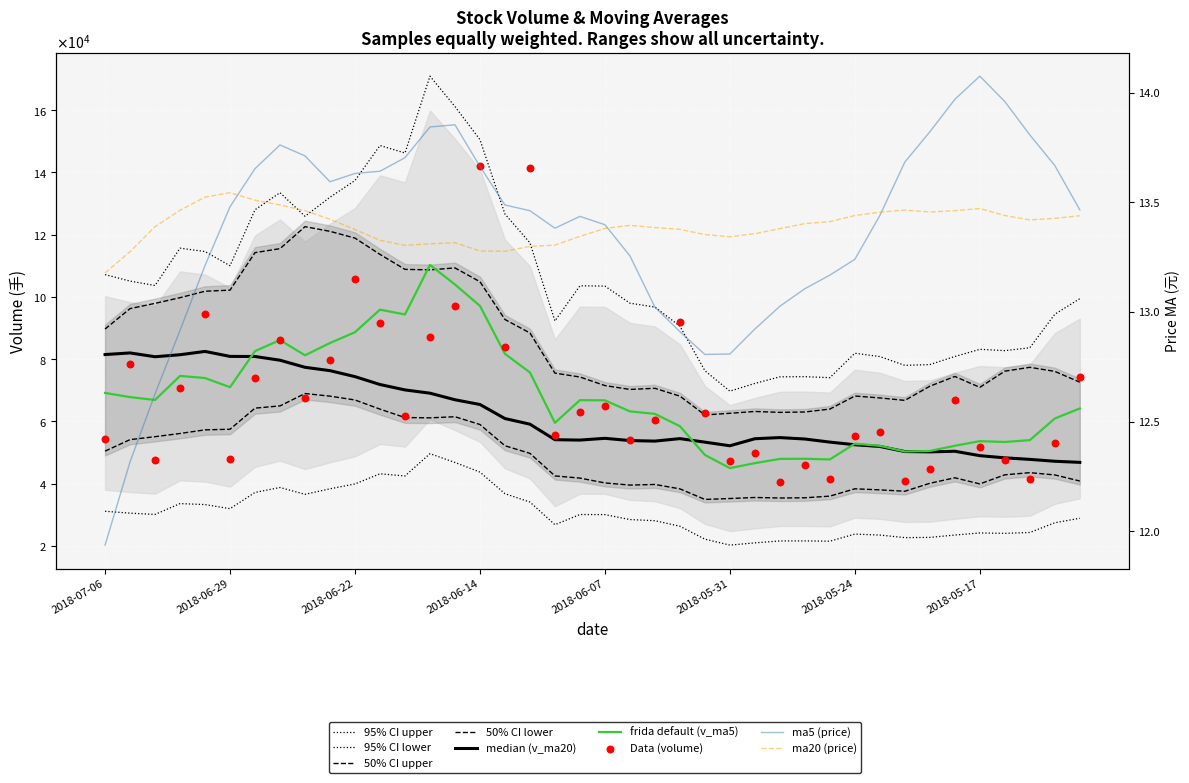

At which category is the sum across all series the highest?

2018-06-14